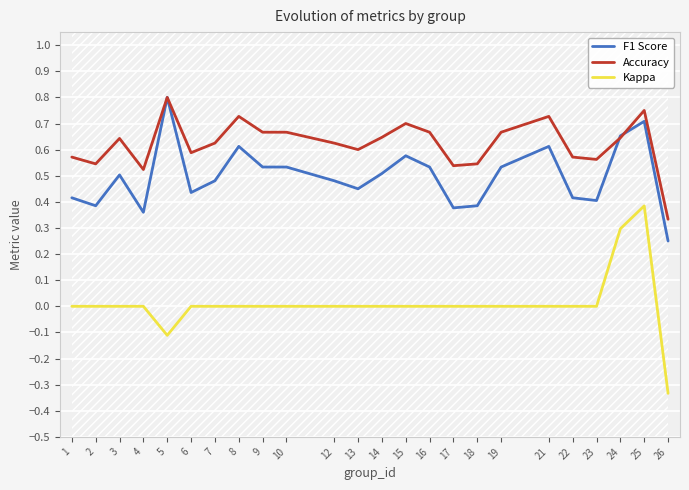

Reading left to right, extract all data points from this chart.

F1 Score: 1=0.4	2=0.4	3=0.5	4=0.4	5=0.8	6=0.4	7=0.5	8=0.6	9=0.5	10=0.5	12=0.5	13=0.5	14=0.5	15=0.6	16=0.5	17=0.4	18=0.4	19=0.5	21=0.6	22=0.4	23=0.4	24=0.7	25=0.7	26=0.2
Accuracy: 1=0.6	2=0.5	3=0.6	4=0.5	5=0.8	6=0.6	7=0.6	8=0.7	9=0.7	10=0.7	12=0.6	13=0.6	14=0.6	15=0.7	16=0.7	17=0.5	18=0.5	19=0.7	21=0.7	22=0.6	23=0.6	24=0.6	25=0.8	26=0.3
Kappa: 1=0.0	2=0.0	3=0.0	4=0.0	5=-0.1	6=0.0	7=0.0	8=0.0	9=0.0	10=0.0	12=0.0	13=0.0	14=0.0	15=0.0	16=0.0	17=0.0	18=0.0	19=0.0	21=0.0	22=0.0	23=0.0	24=0.3	25=0.4	26=-0.3